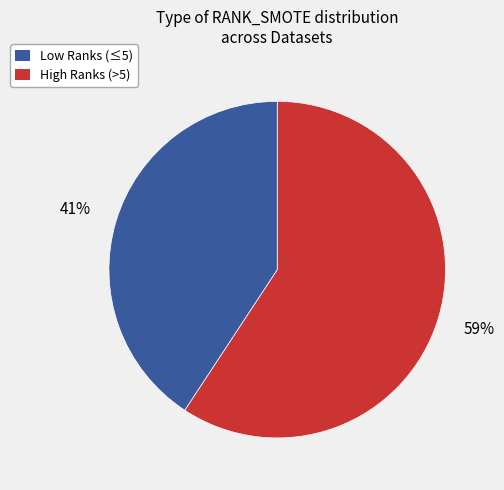

Does any single category account for the majority?

Yes